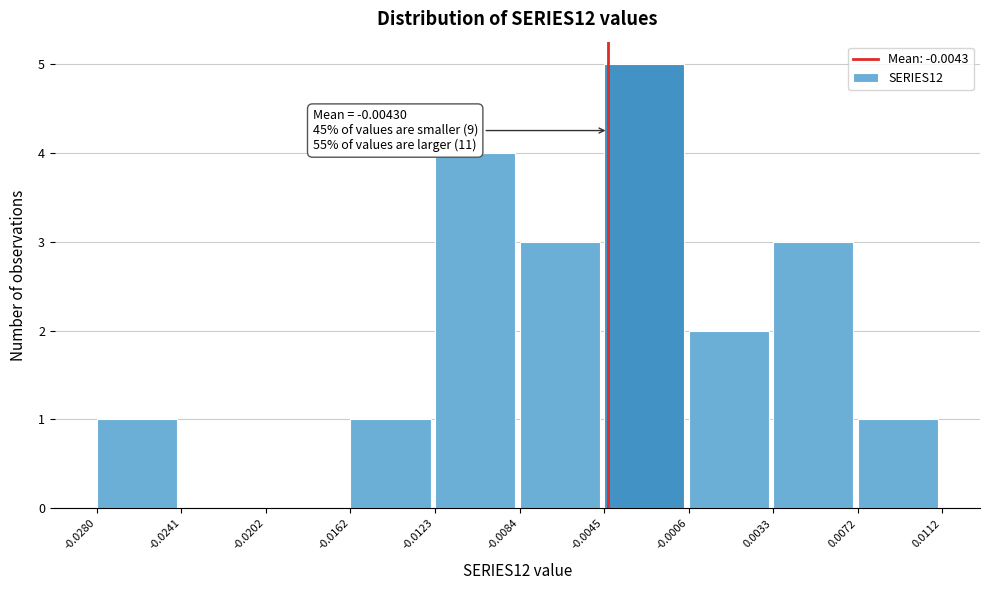

Over which range of the x-axis is the bar tallest?

-0.0045 to -0.0006